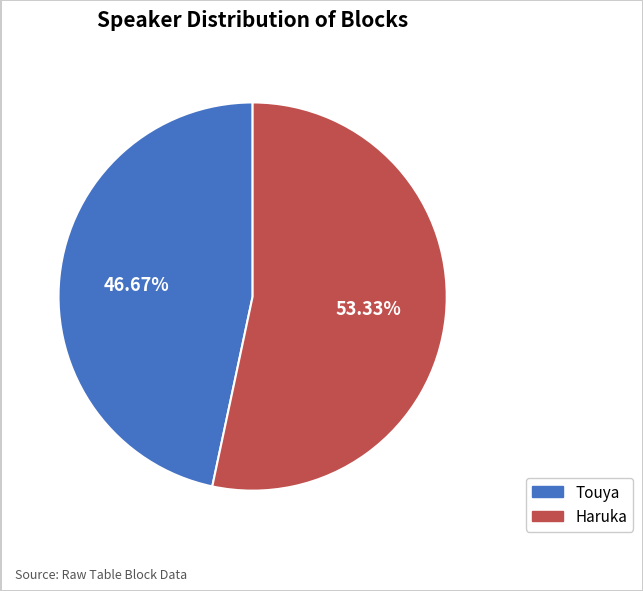

Rank the categories by value from highest to lowest.

Haruka, Touya